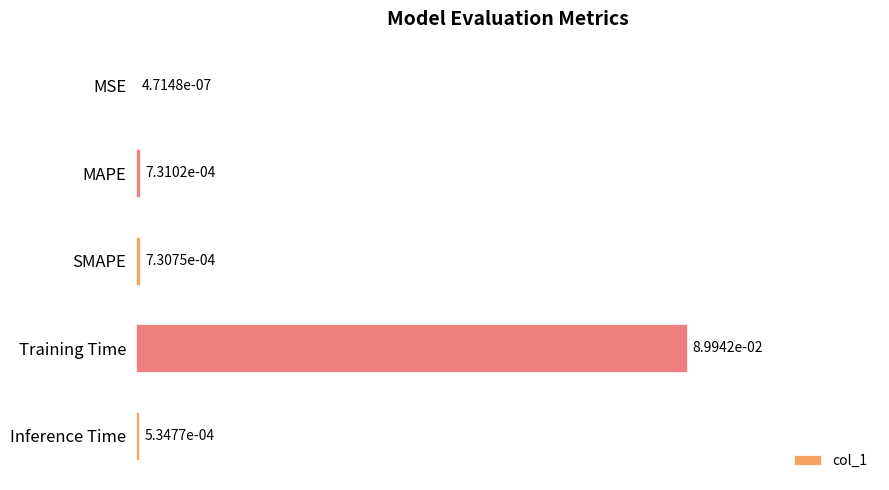

Between Training Time and MSE, which is larger?

Training Time